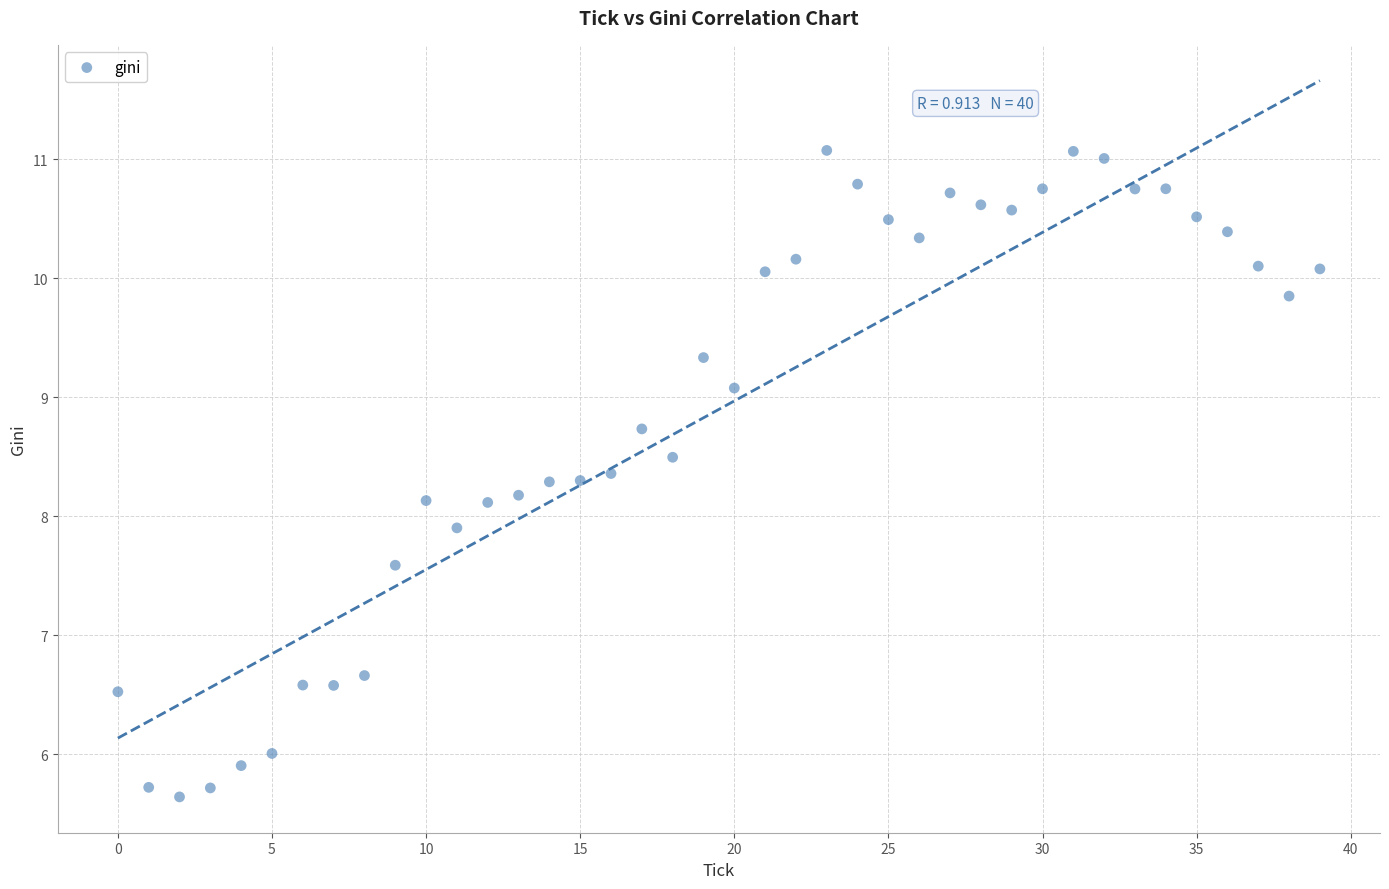

What is the range of Y values (max minus min)?

5.4